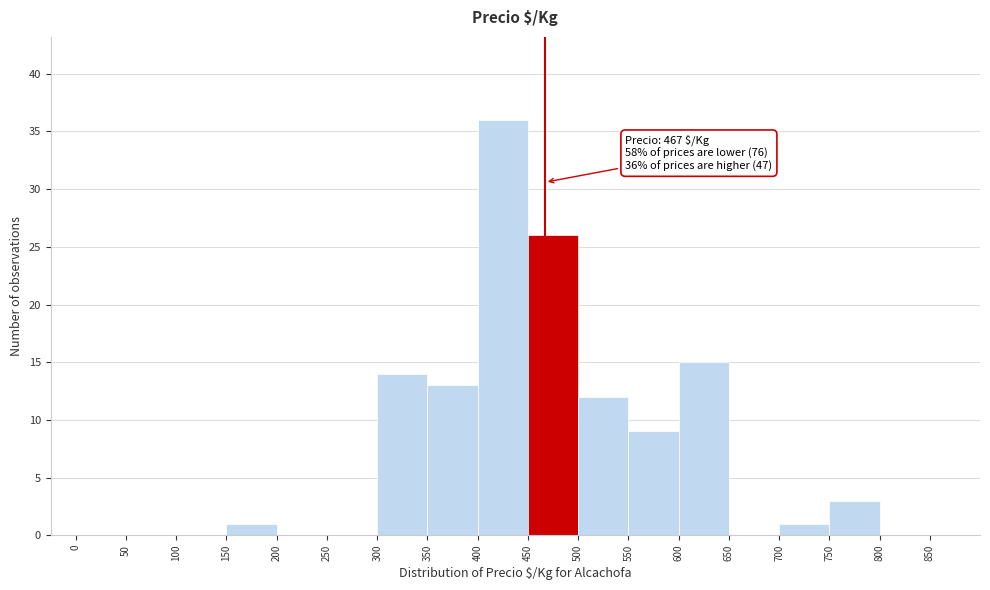

Over which range of the x-axis is the bar tallest?

400 to 450